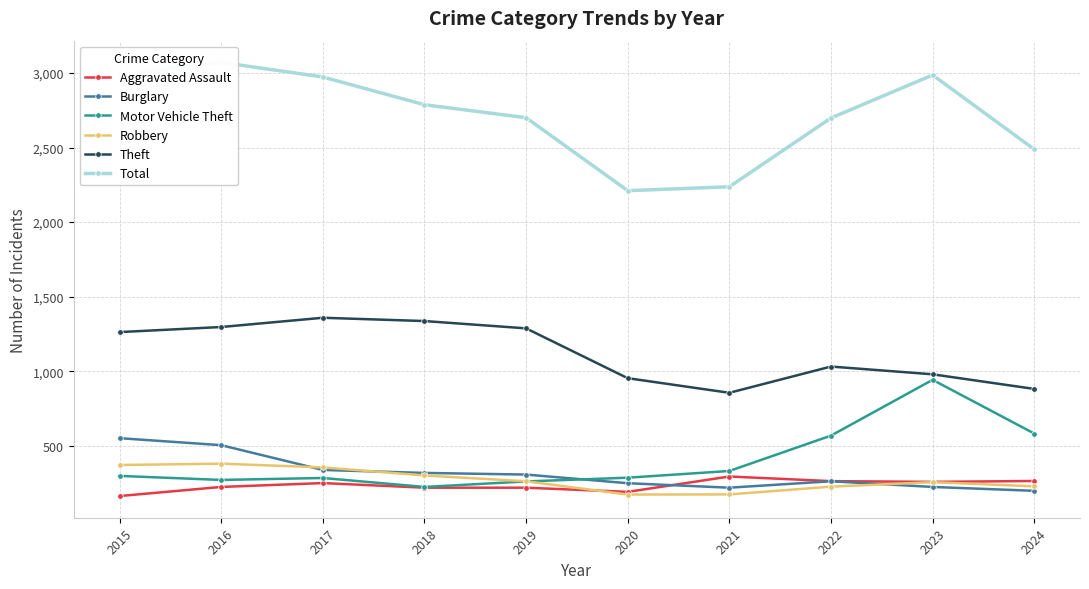

What is the maximum value shown in the chart?

3071